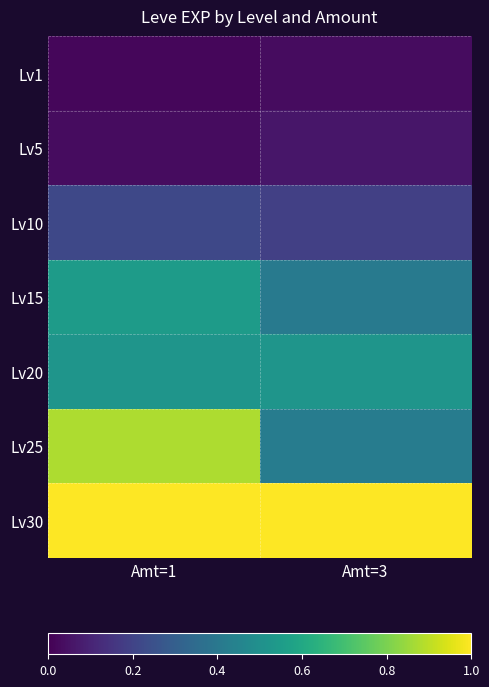

Reading left to right, extract all data points from this chart.

Lv1: Amt=1=0.0	Amt=3=0.0
Lv5: Amt=1=0.0	Amt=3=0.1
Lv10: Amt=1=0.2	Amt=3=0.2
Lv15: Amt=1=0.6	Amt=3=0.4
Lv20: Amt=1=0.5	Amt=3=0.5
Lv25: Amt=1=0.9	Amt=3=0.4
Lv30: Amt=1=1.0	Amt=3=1.0